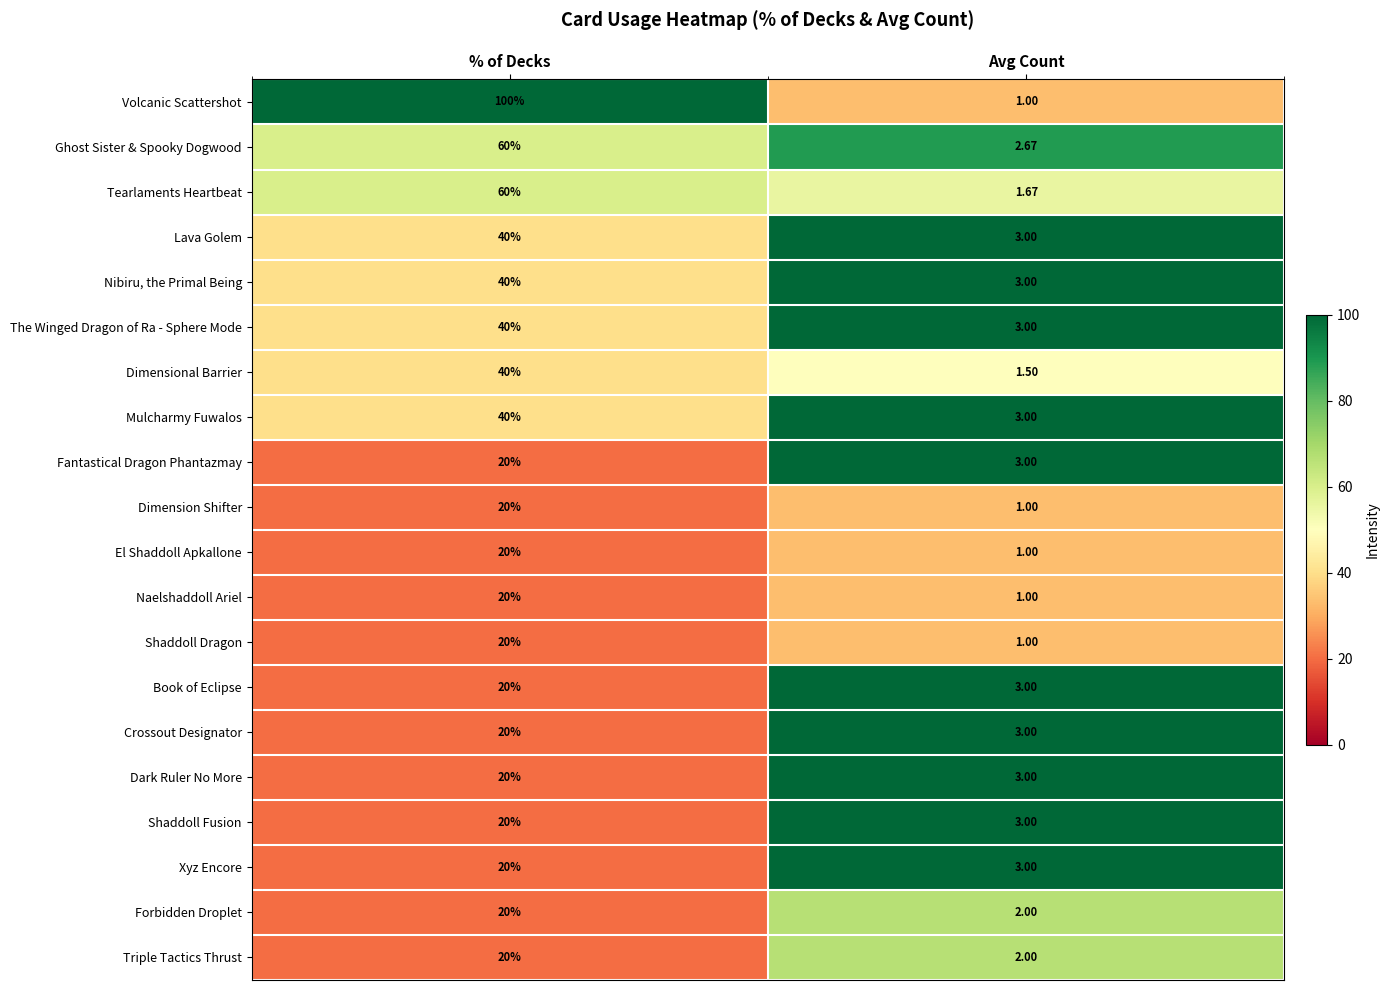

At which label does Crossout Designator reach its minimum?

Avg Count